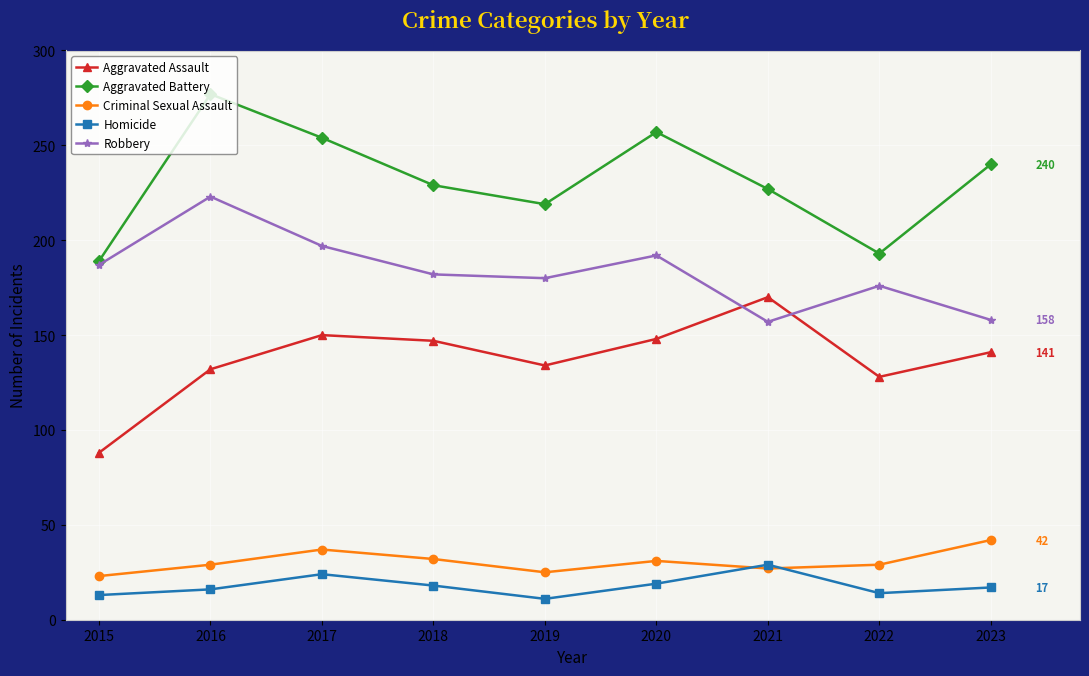

True or false: Aggravated Battery and Homicide cross at least once.

False